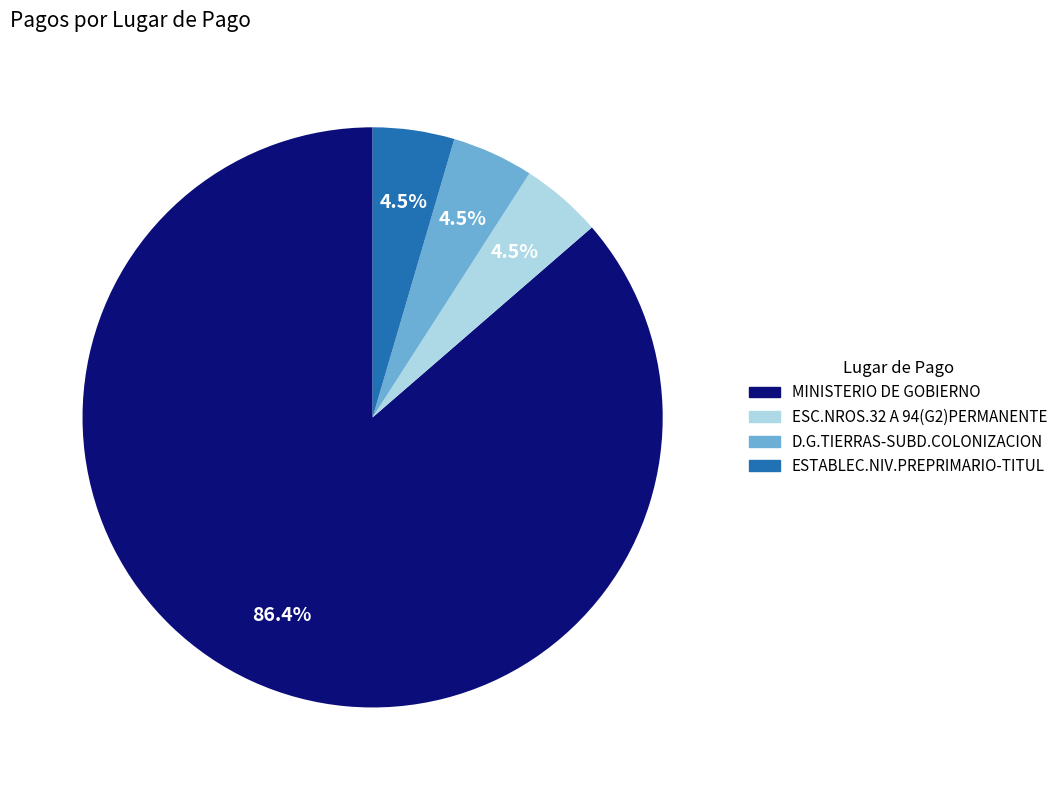

Does any single category account for the majority?

Yes